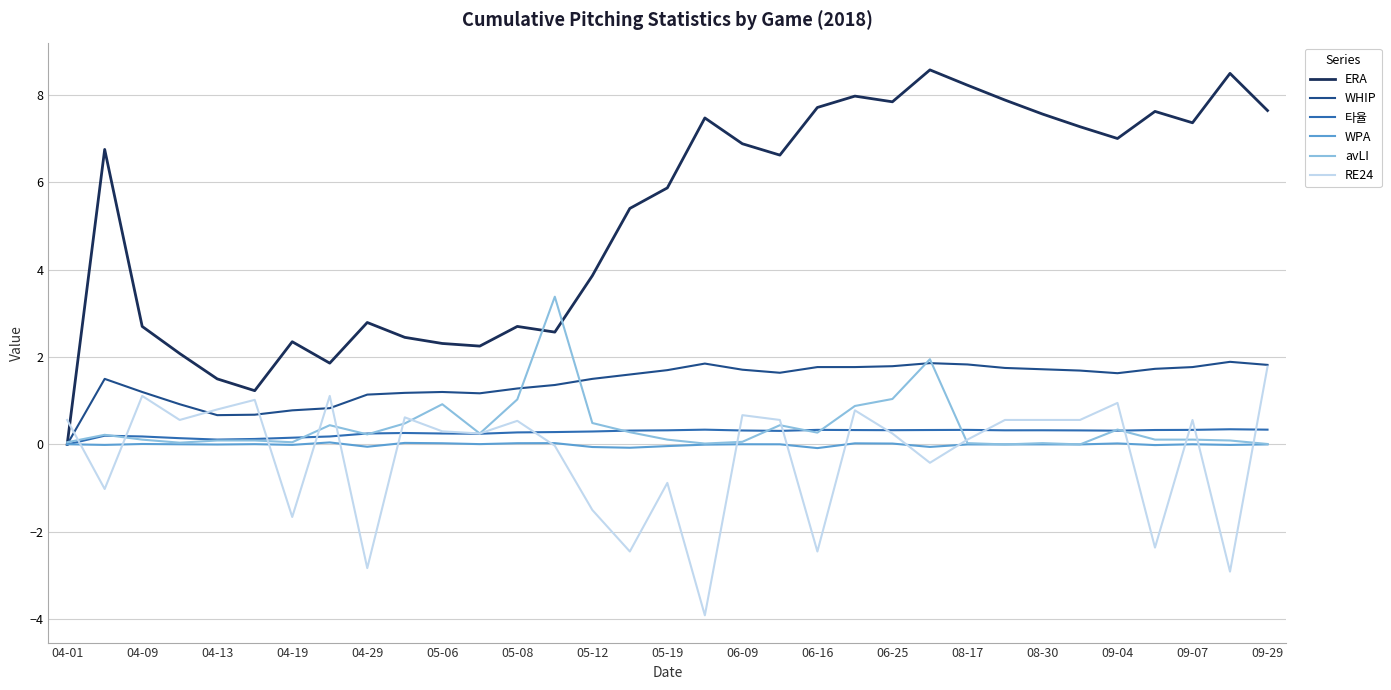

What is the sum of all WPA values?

-0.1